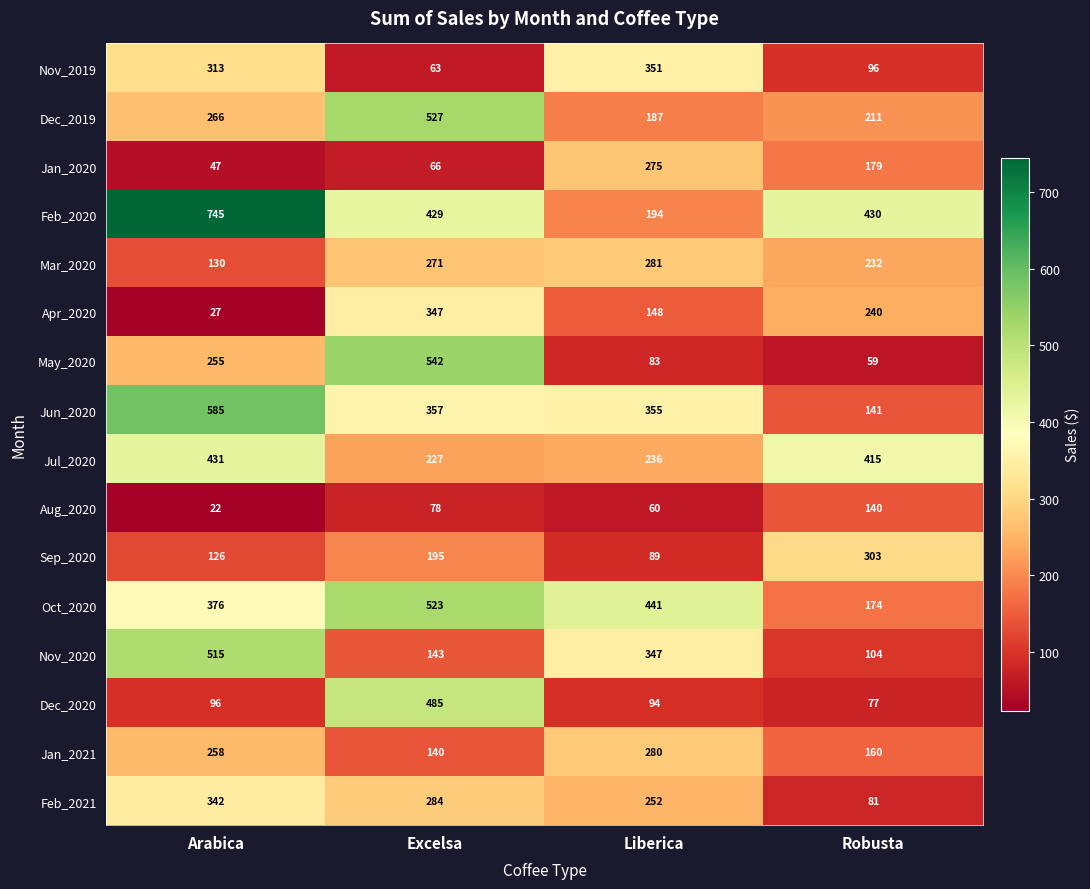

What is the difference between the maximum and minimum values in the Apr_2020 series?

320